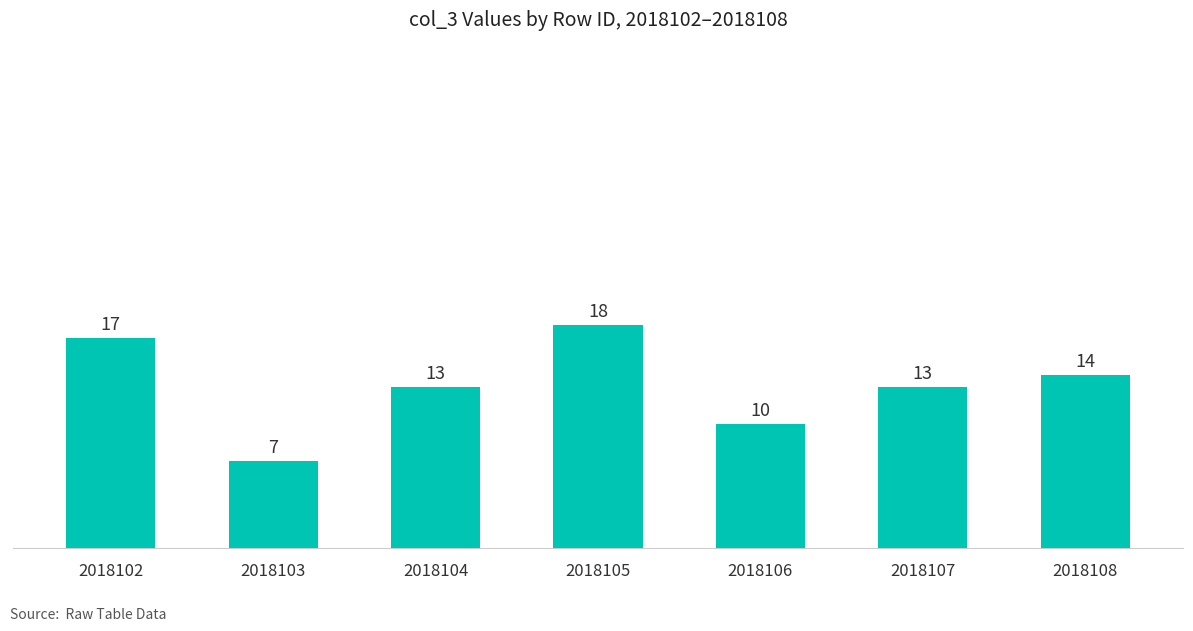

Approximately how many times larger is the value at 2018102 compared to 2018107?

1.3